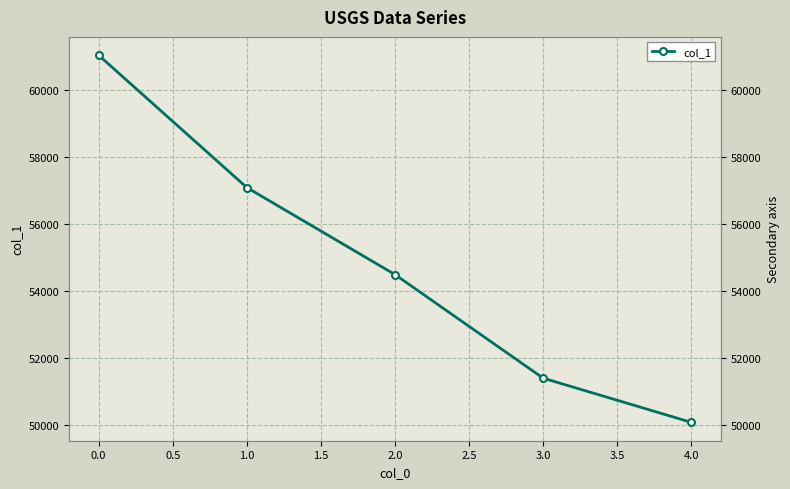

Is it true that the value at 2.0 is 75808?

False